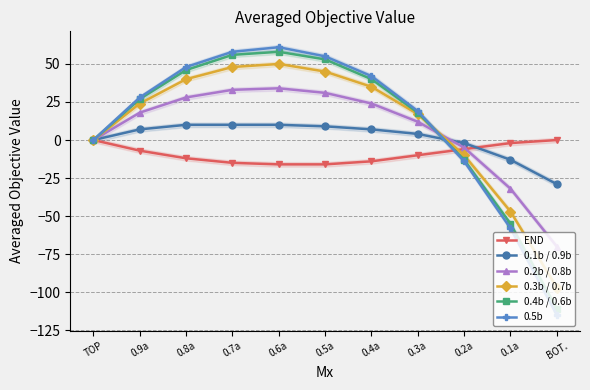

What is the average value of the 0.2b / 0.8b series?

7